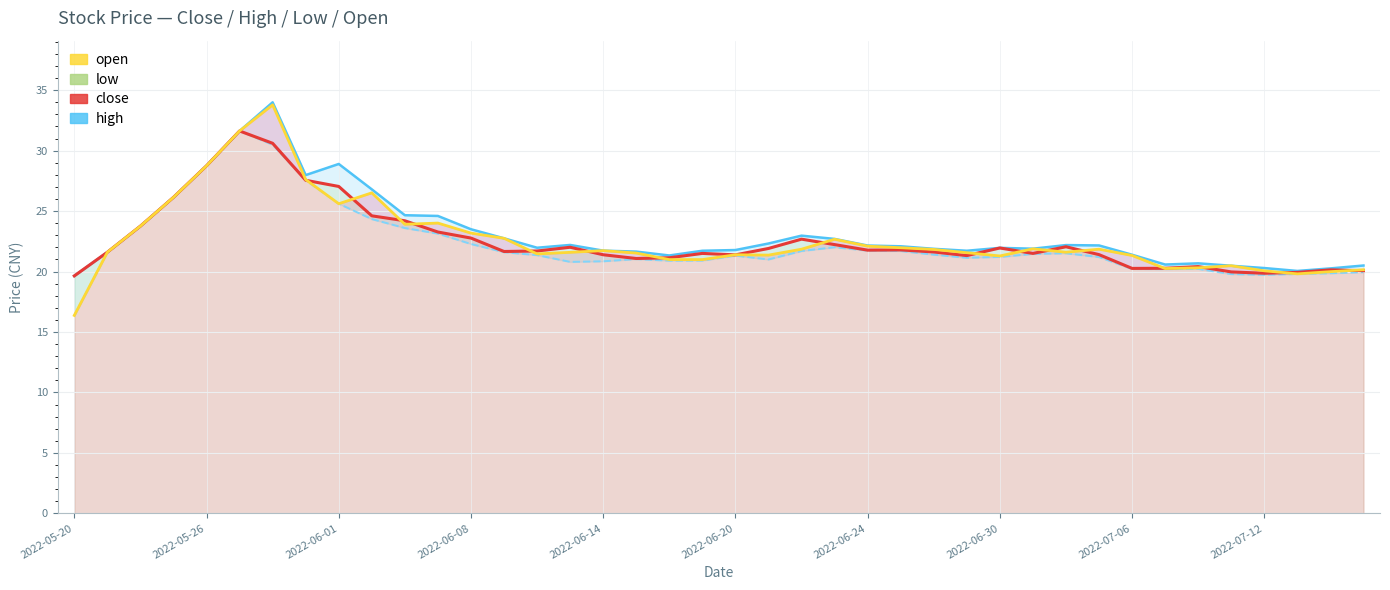

What is the difference between the low values at 38 and 30?

1.7